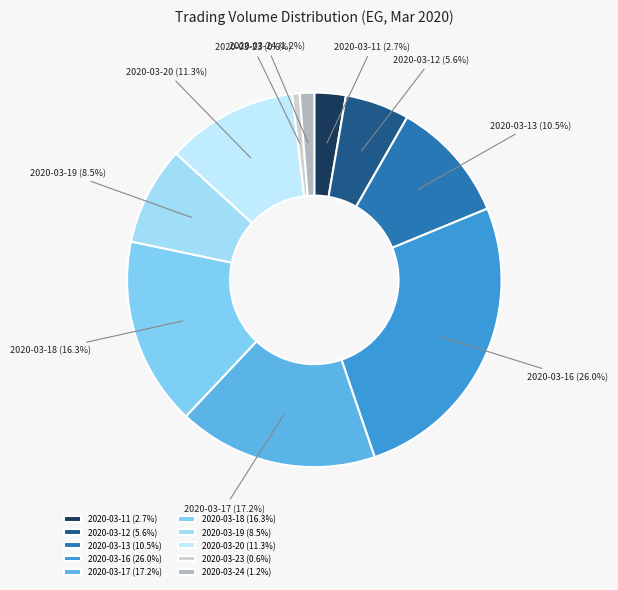

Which has a higher value, 2020-03-13 or 2020-03-20?

2020-03-20